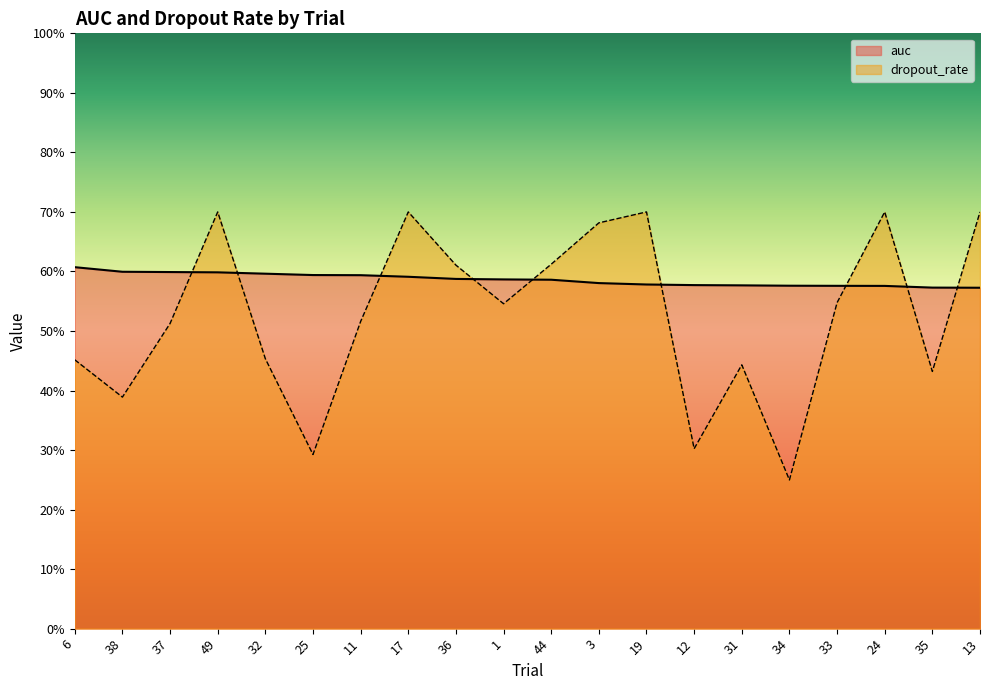

What is the sum of the dropout_rate values at 1 and 32?

1.0